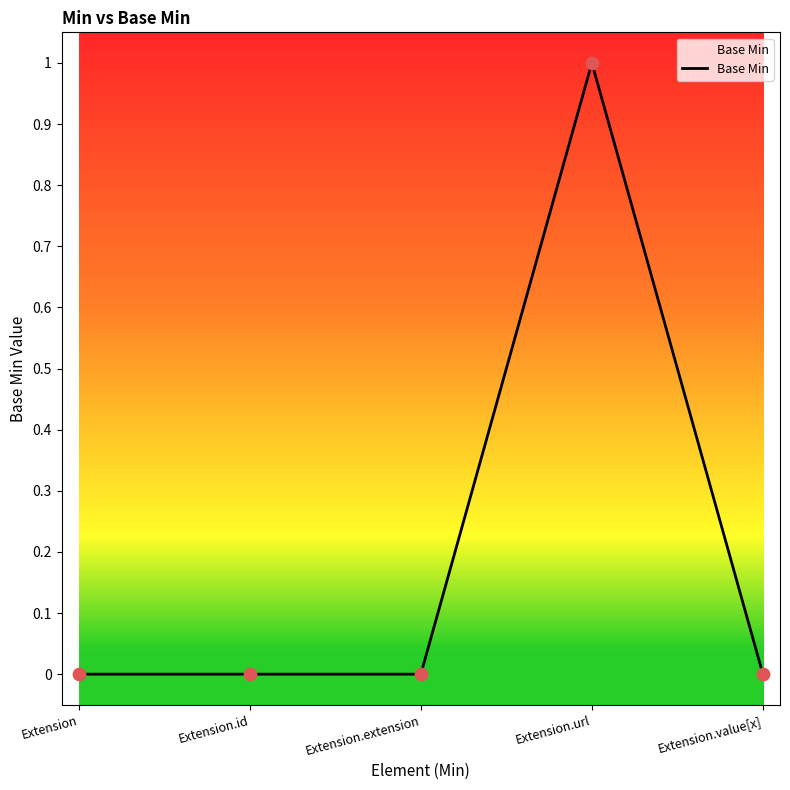

What is the change in value from Extension.extension to Extension.url?

+1